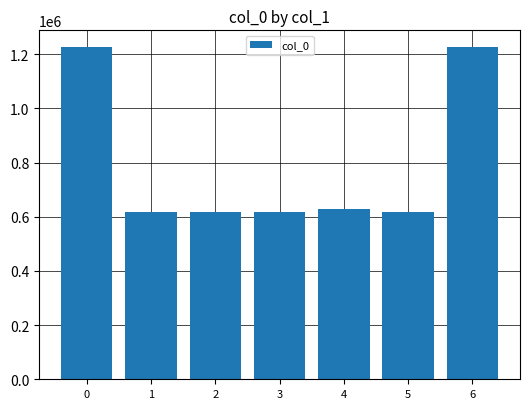

What is the value of the 6th bar from the left?

616206